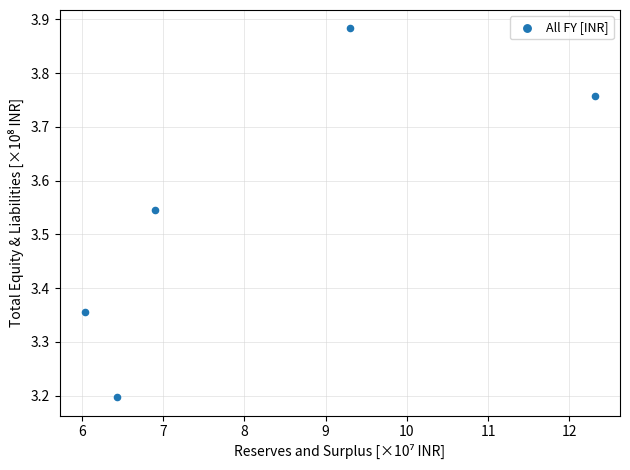

What is the range of X values (max minus min)?

6.3